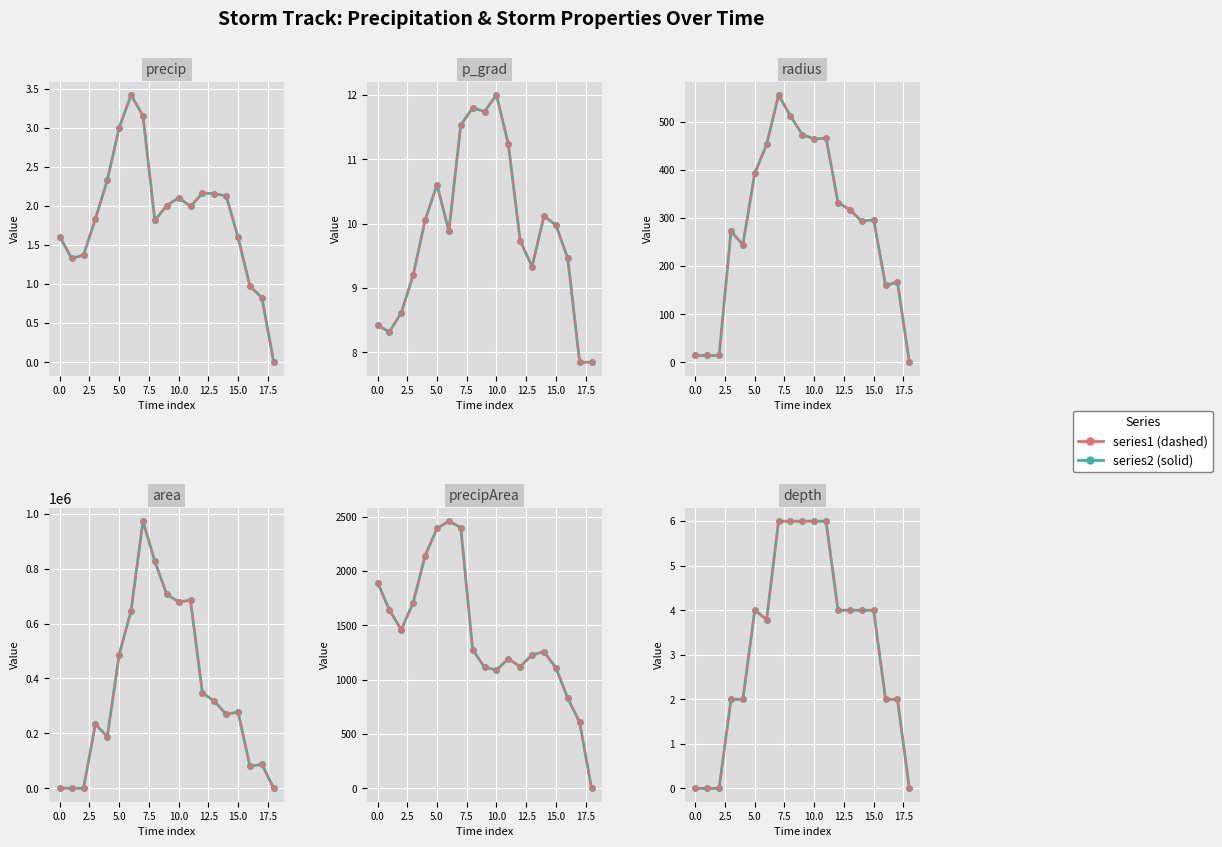

How many interior local valleys does the precip series have?

3